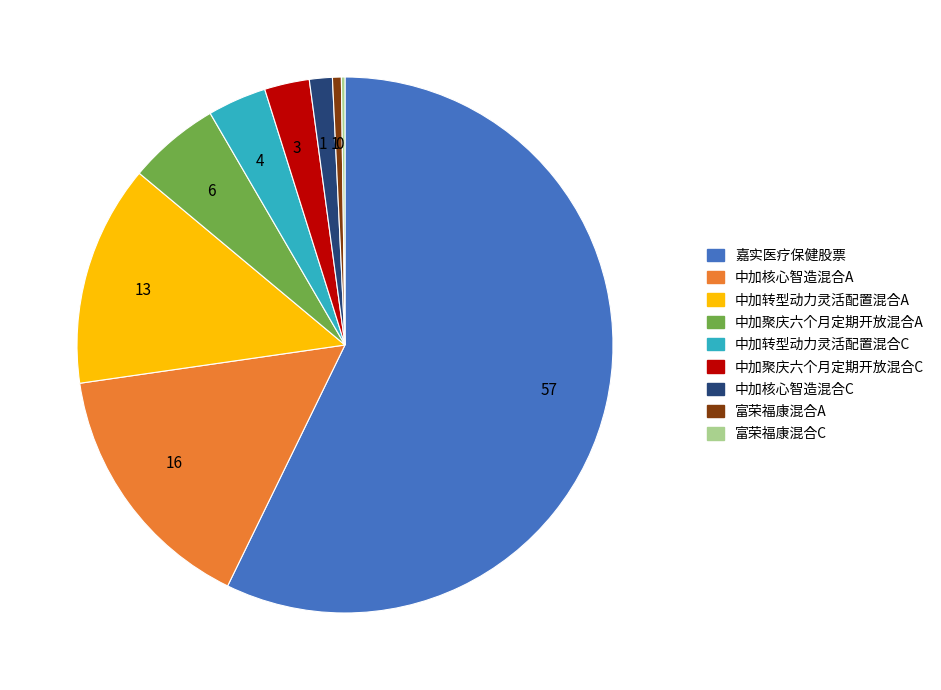

Which category has the biggest portion of the pie?

嘉实医疗保健股票